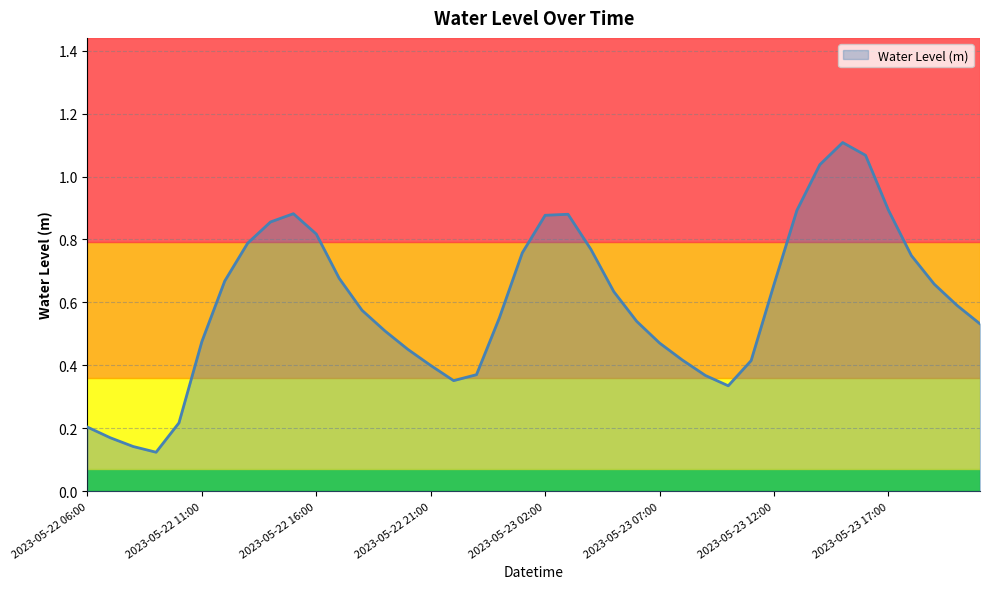

What is the maximum value shown in the chart?

1.1